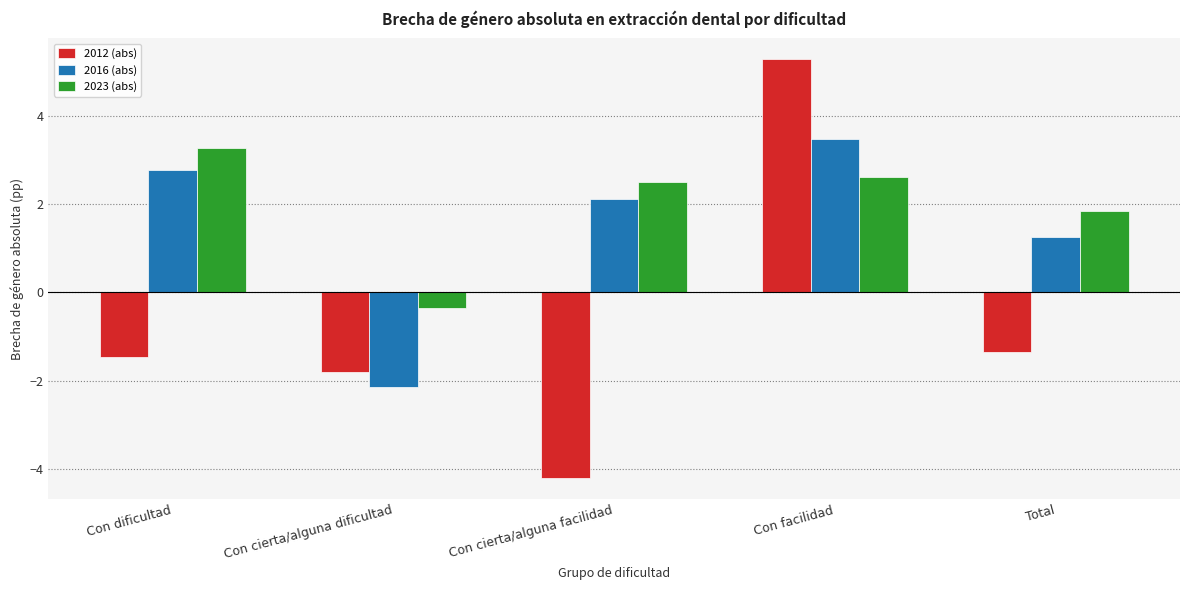

At which category is the sum across all series the highest?

Con facilidad